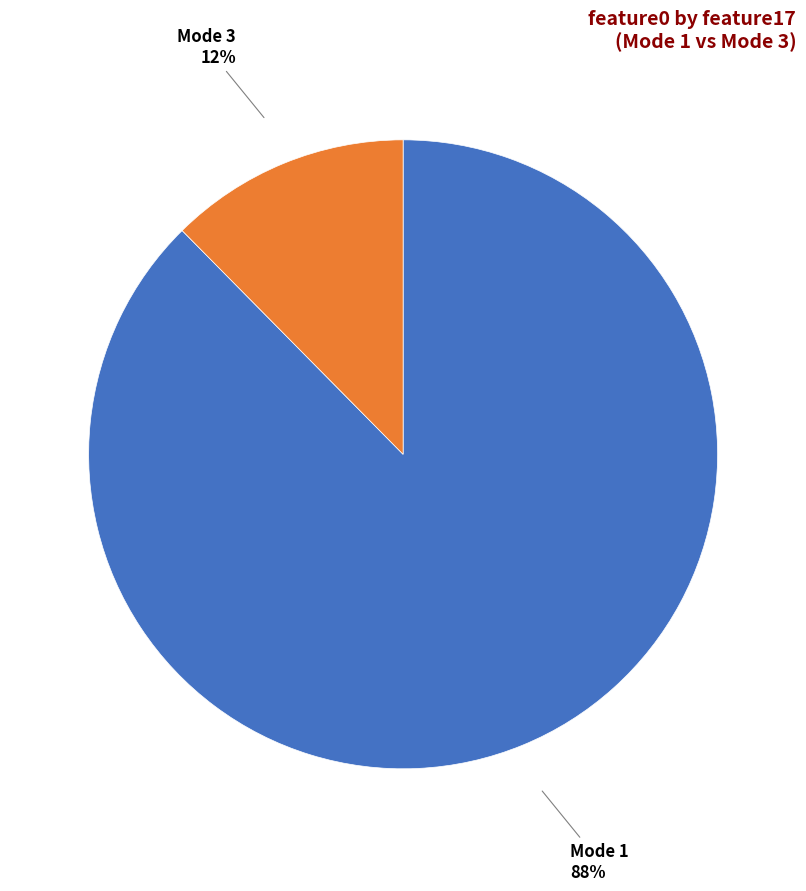

Combined, do Mode 3 and Mode 1 account for over 50%?

Yes